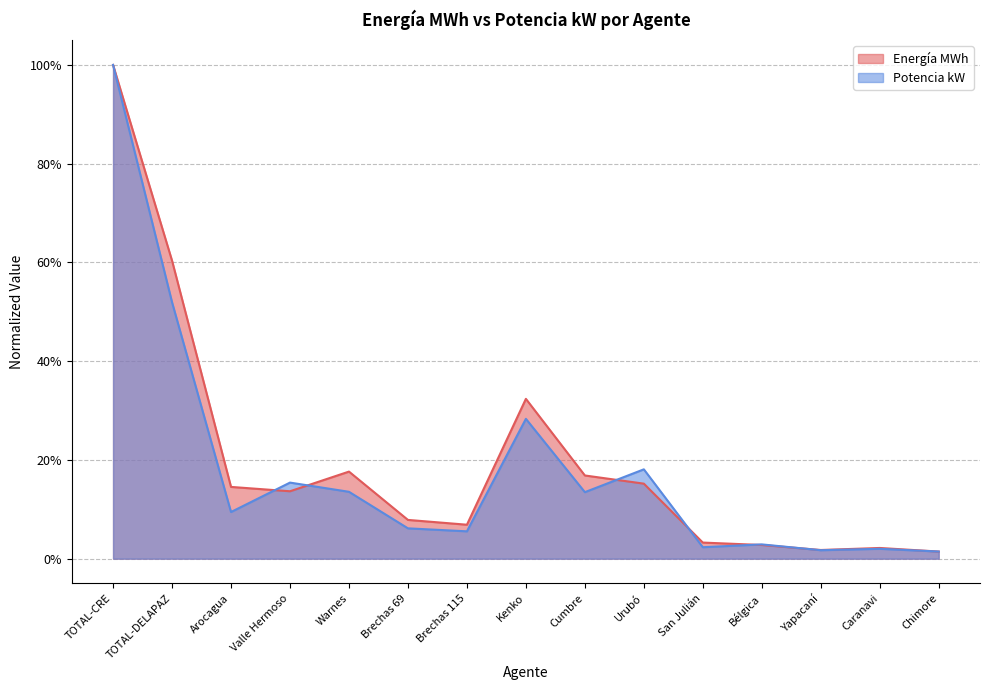

Rank the categories by Energía MWh value from lowest to highest.

Chimore, Yapacaní, Caranavi, Bélgica, San Julián, Brechas 115, Brechas 69, Valle Hermoso, Arocagua, Urubó, Cumbre, Warnes, Kenko, TOTAL-DELAPAZ, TOTAL-CRE